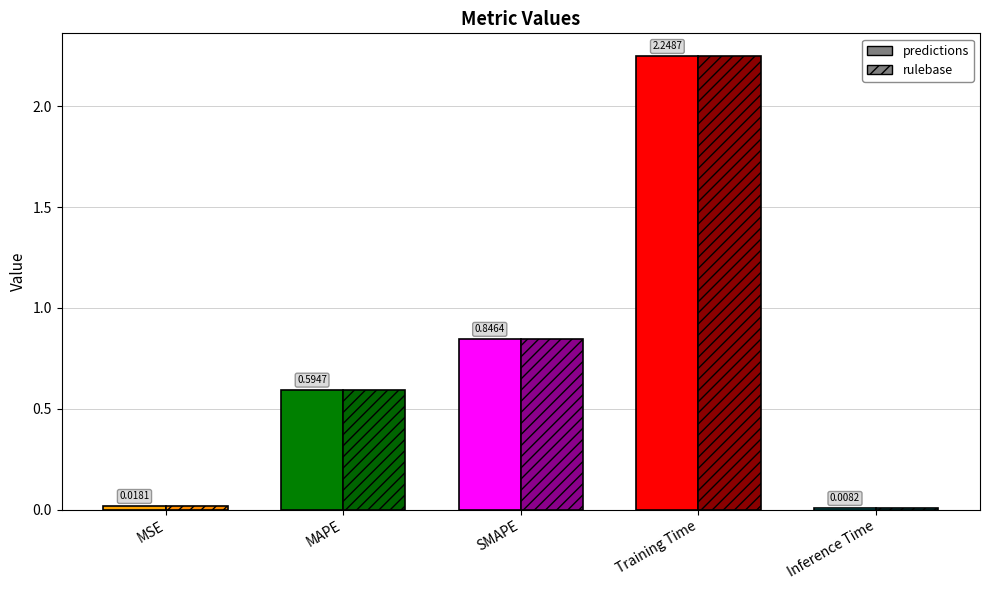

List the series in order of their peak value, highest first.

predictions, rulebase